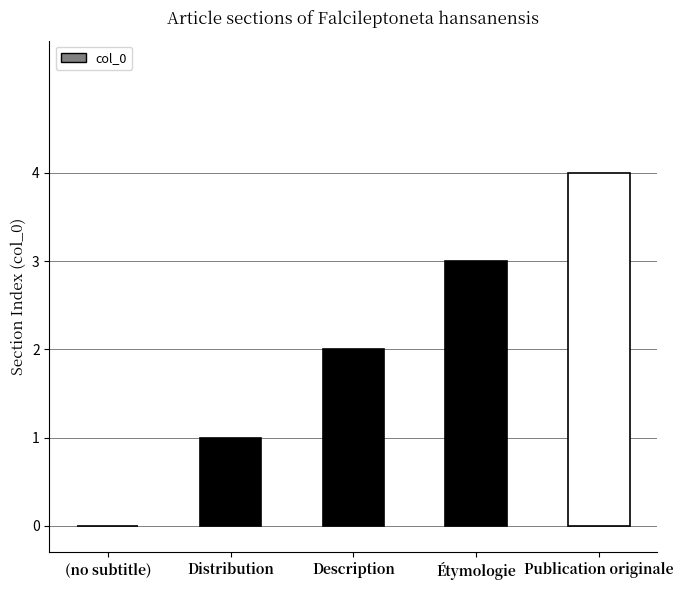

What is the maximum value shown in the chart?

4